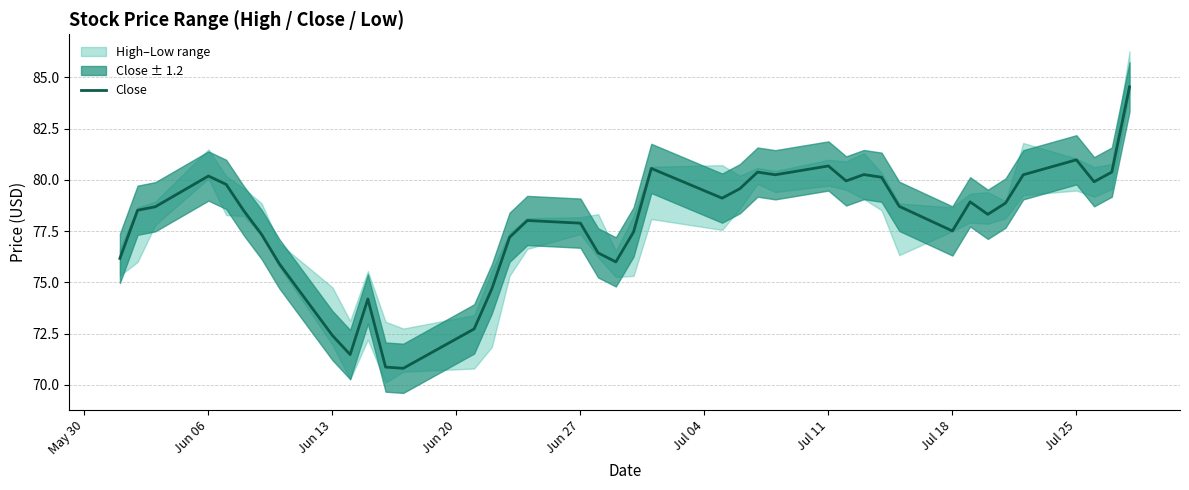

What is the greatest value displayed?

84.5